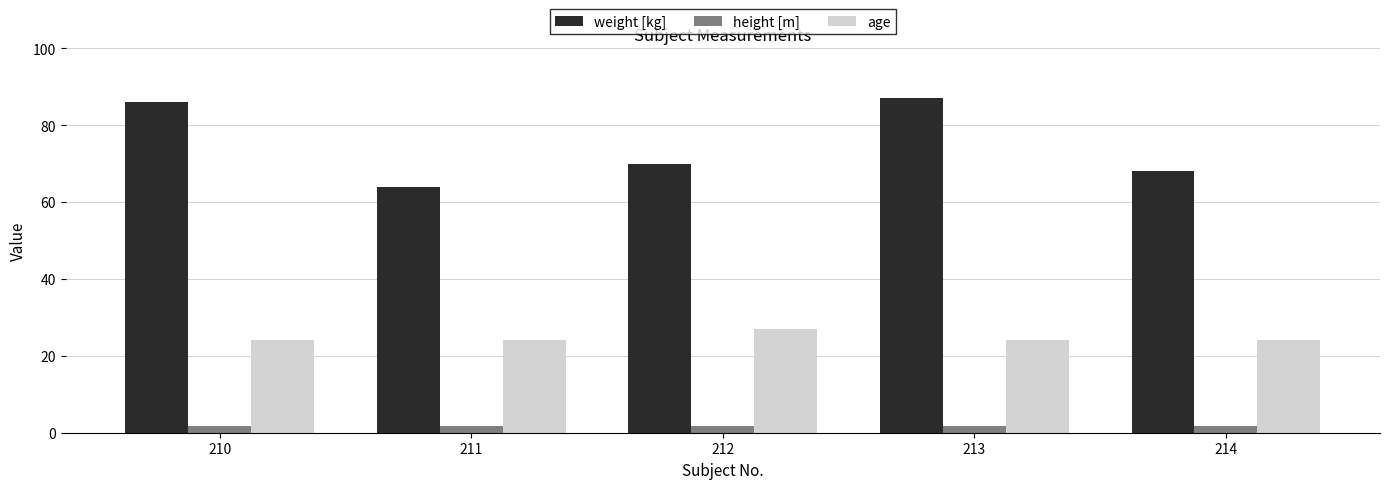

True or false: height [m] has a value of 1.7 at 210.

True